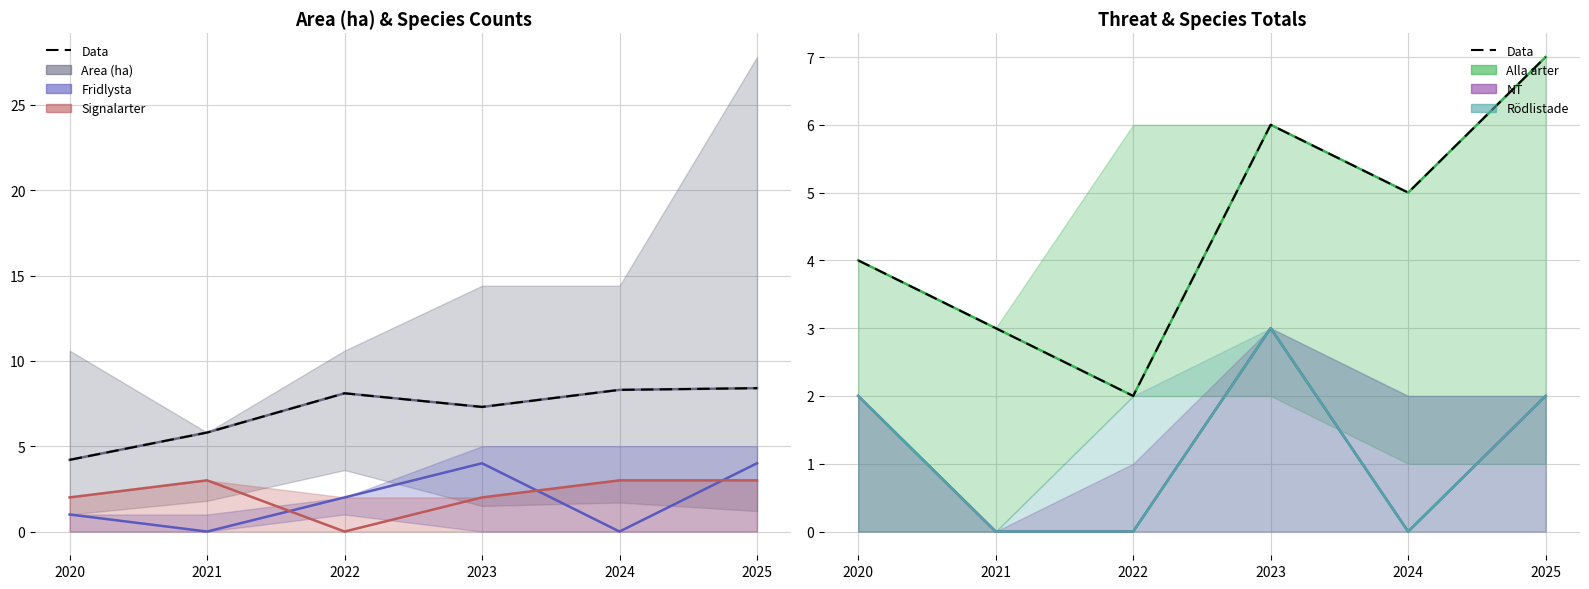

The chart shows a value of 9 at 2024. True or false?

False